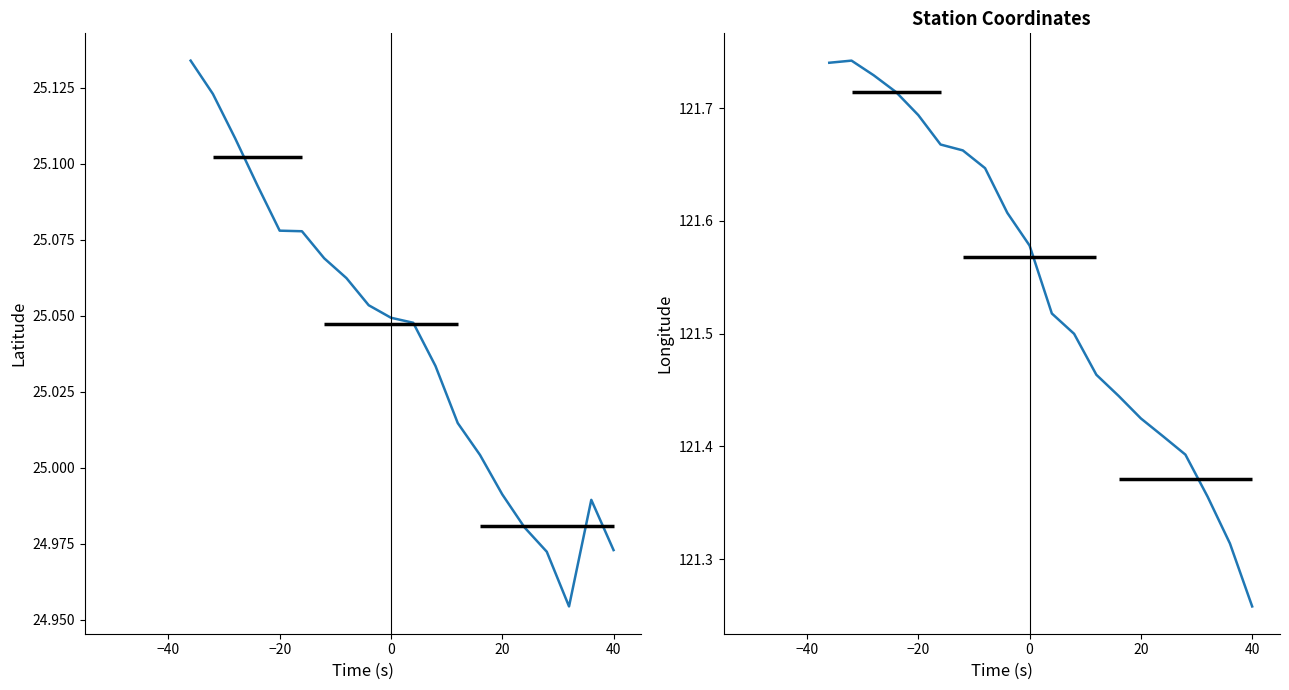

What is the value of the Longitude (col_7) point at the 15th from the left?

121.4